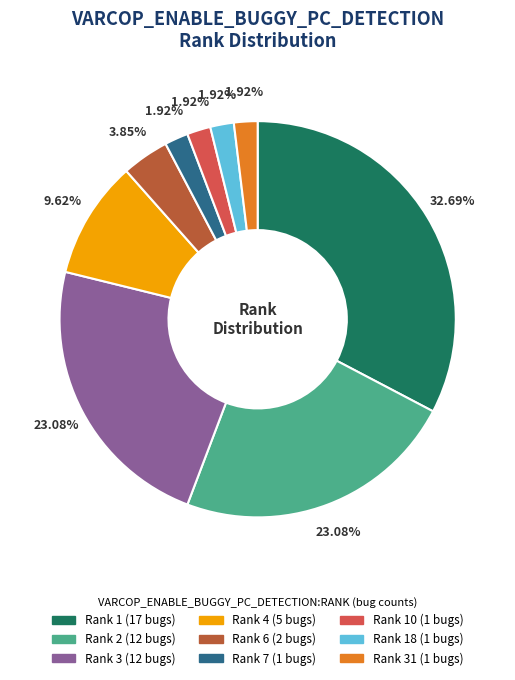

How many slices are in this pie chart?

9